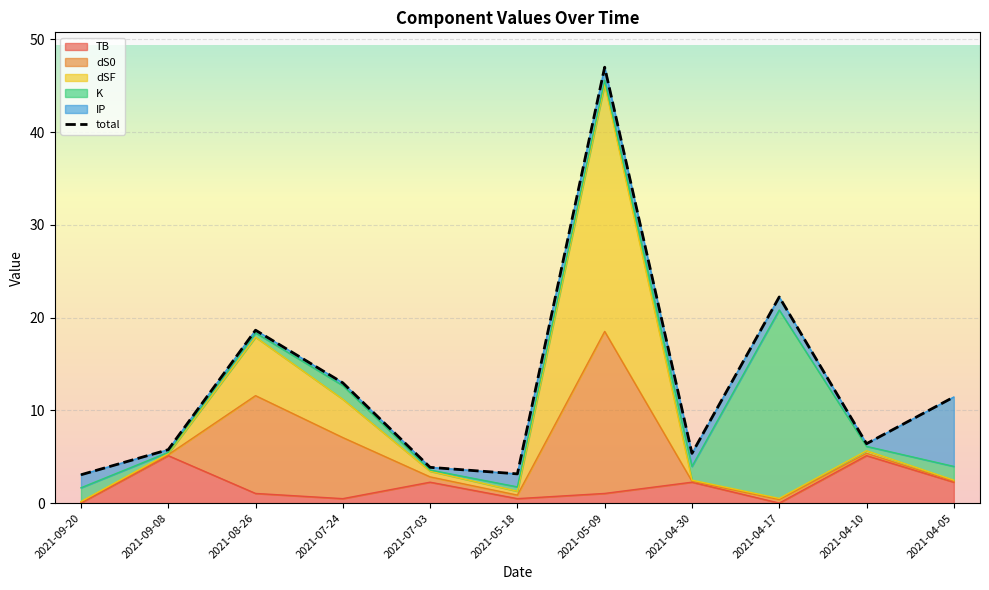

What is the label of the 10th point from the left?

2021-04-10